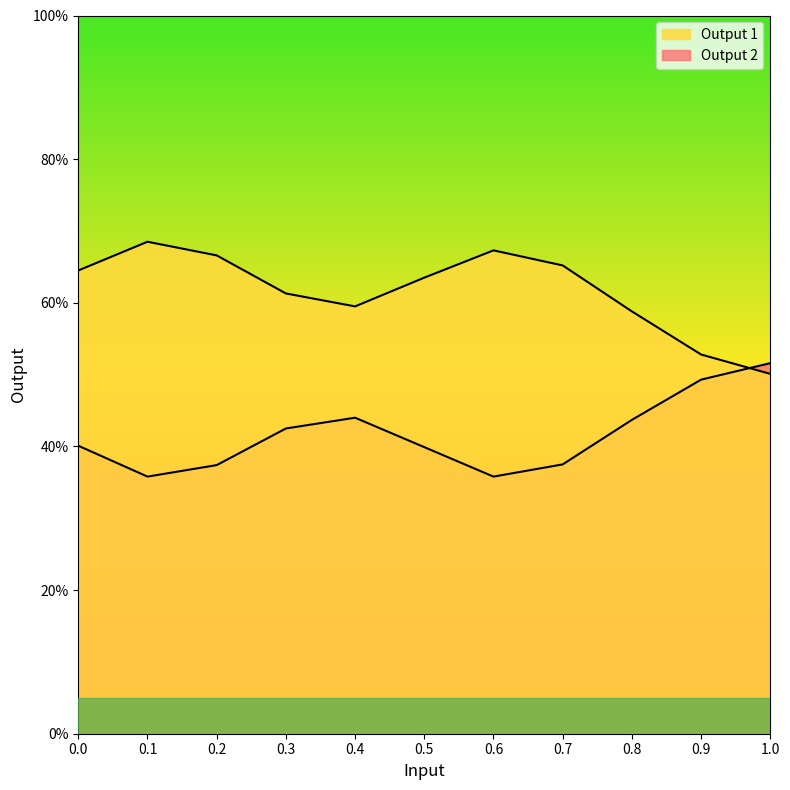

What is the sum of the Output 1 values at 0.2 and 0.7?

0.7